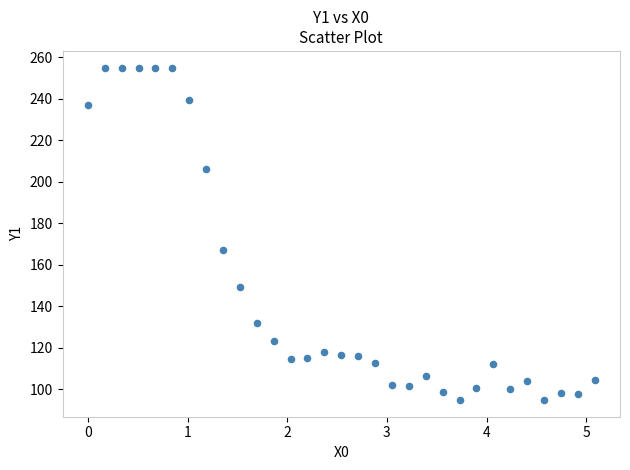

What is the range of Y values (max minus min)?

160.3